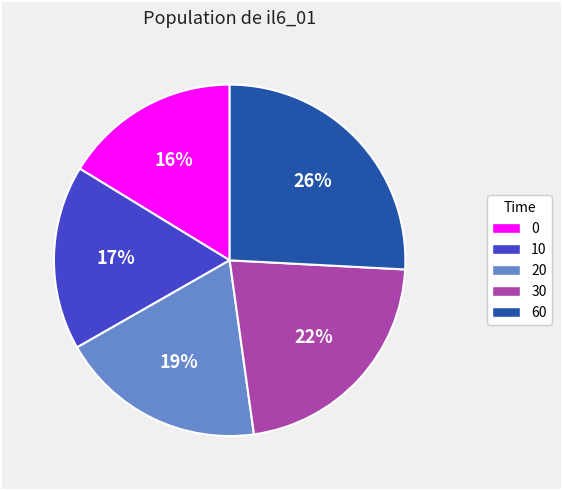

To the nearest percent, what is the difference between the largest and smallest slice percentages?

10%